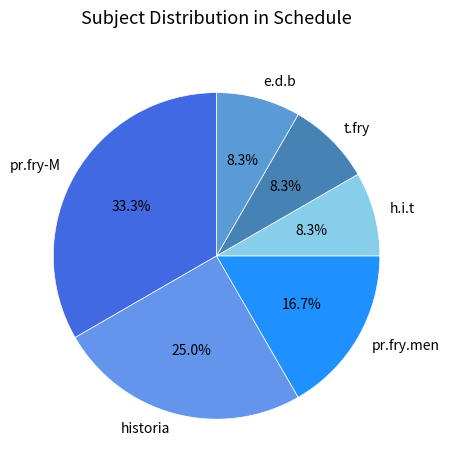

To the nearest percent, what is the difference between the historia and pr.fry-M slice percentages?

8%